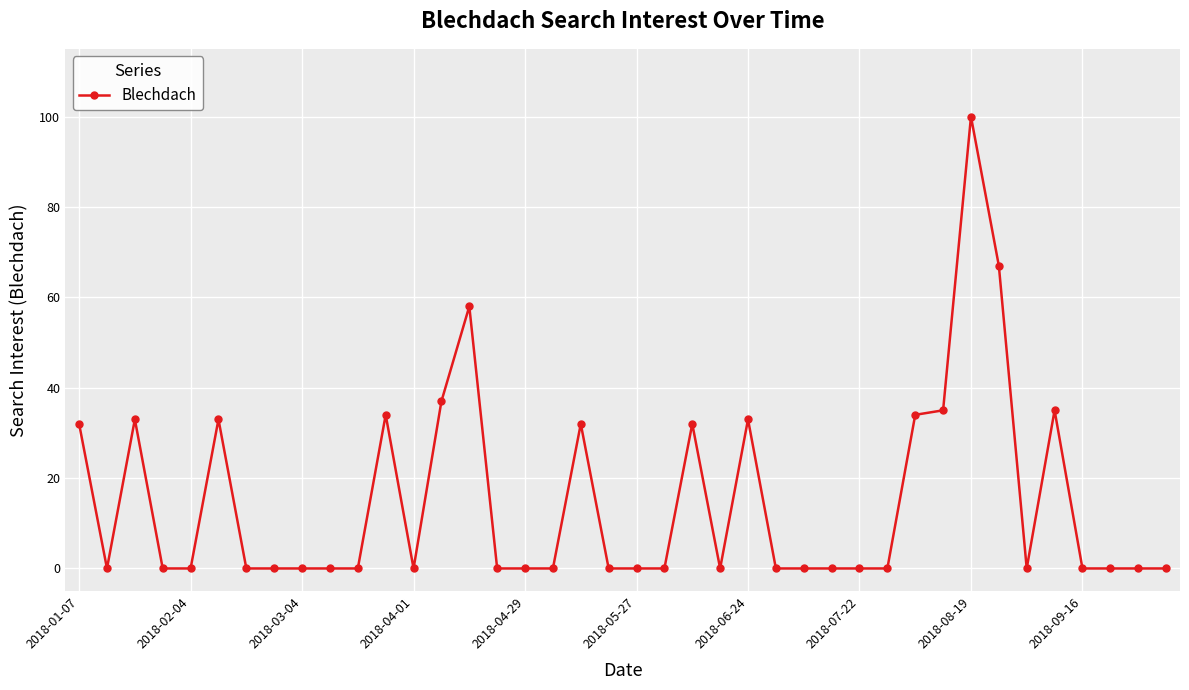

What is the sum of all values?

595